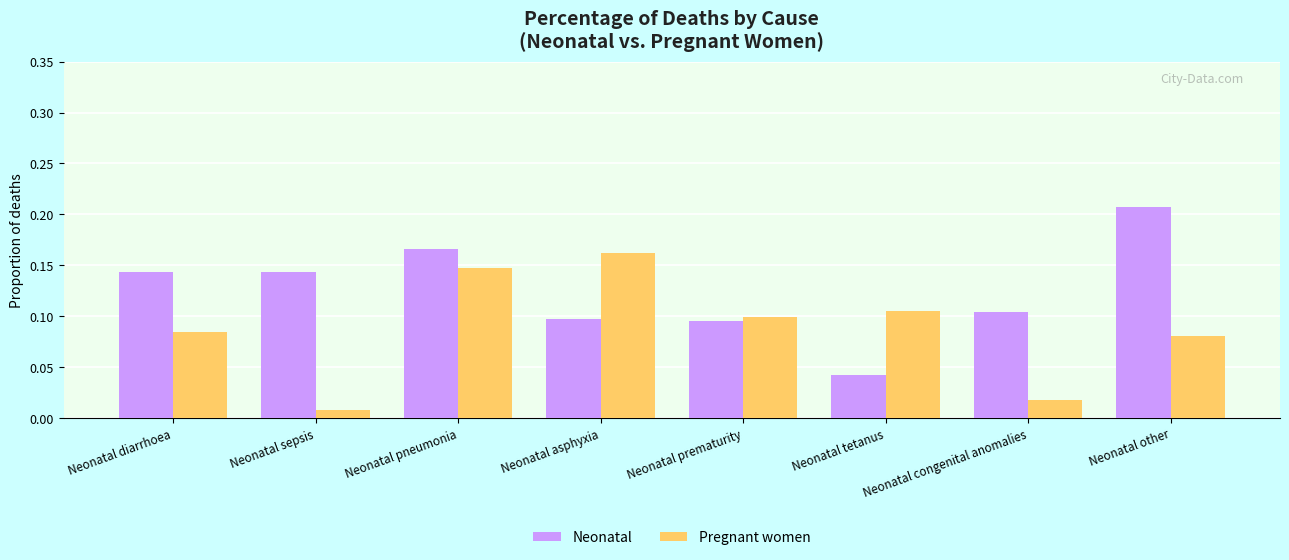

At which label is Neonatal closest to 0?

Neonatal tetanus